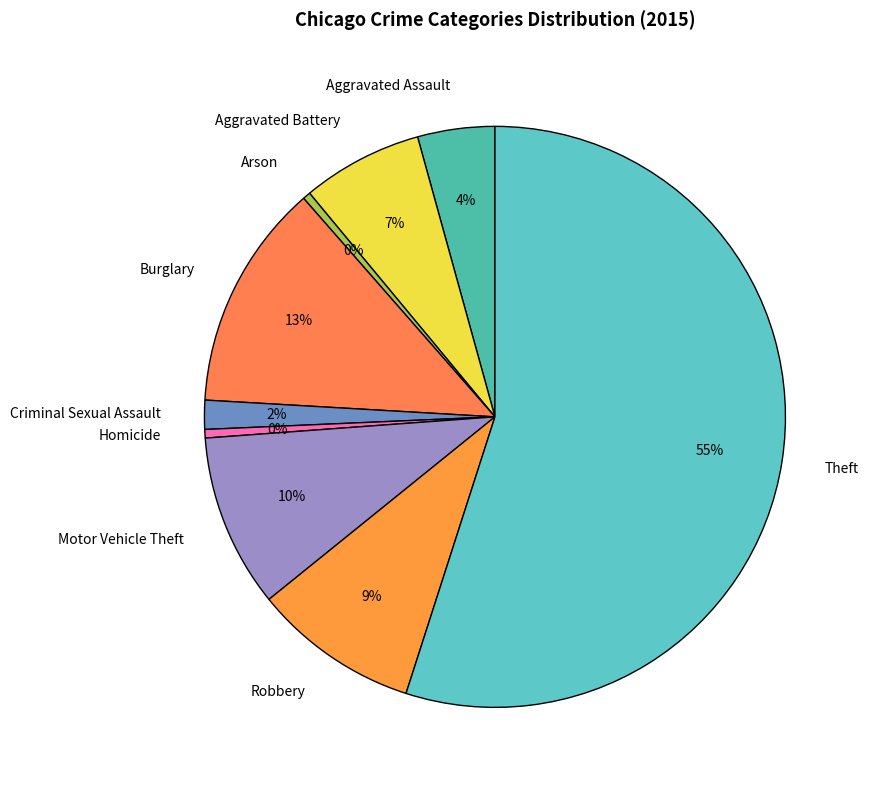

Do Homicide and Aggravated Battery together represent more than half of the pie?

No